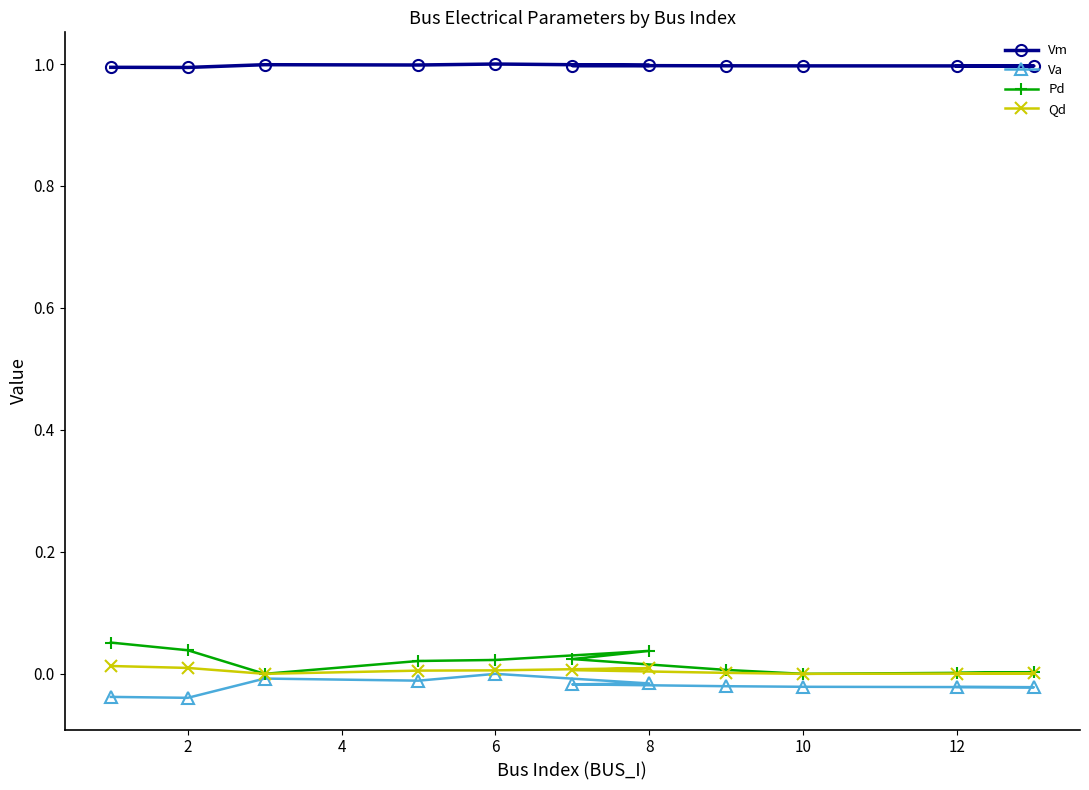

True or false: Vm has more than 2 interior local peaks.

False